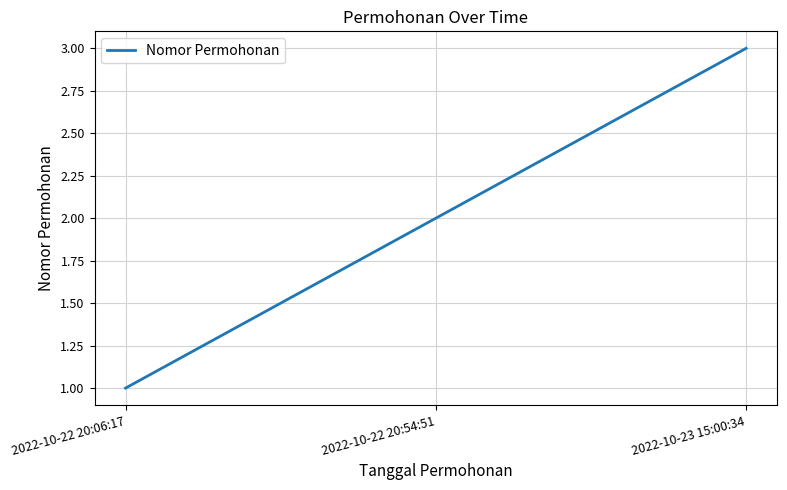

What is the change in value from 2022-10-22 20:06:17 to 2022-10-23 15:00:34?

+2